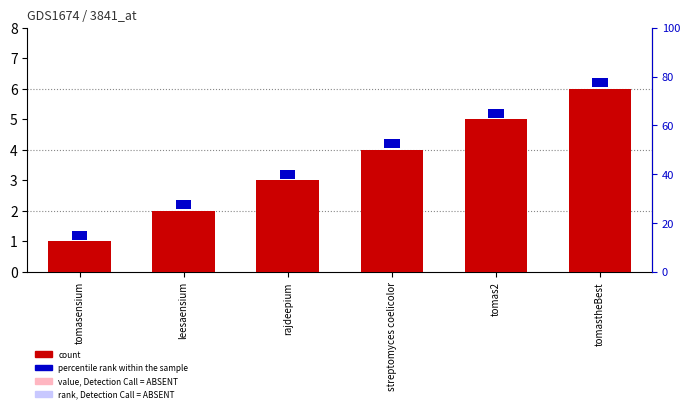

The value at tomastheBest is 2. True or false?

False